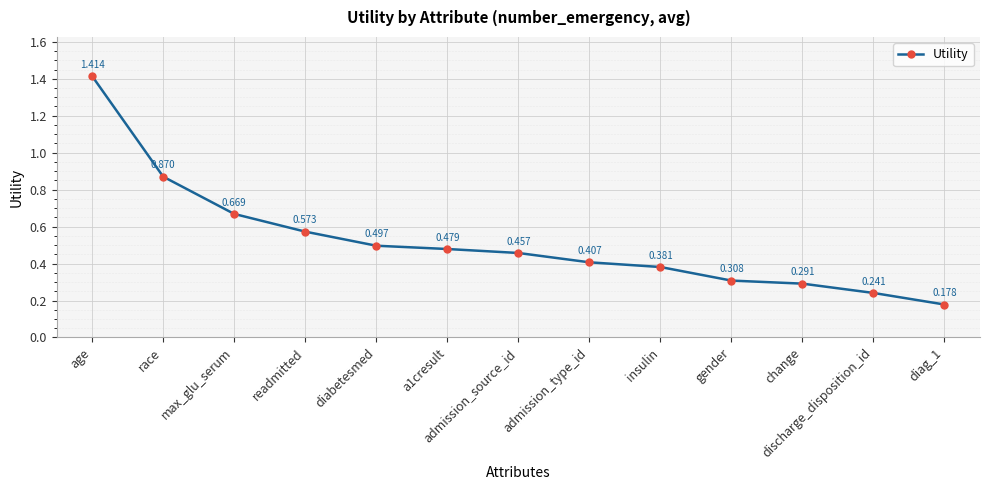

Rank the categories by value from lowest to highest.

diag_1, discharge_disposition_id, change, gender, insulin, admission_type_id, admission_source_id, a1cresult, diabetesmed, readmitted, max_glu_serum, race, age